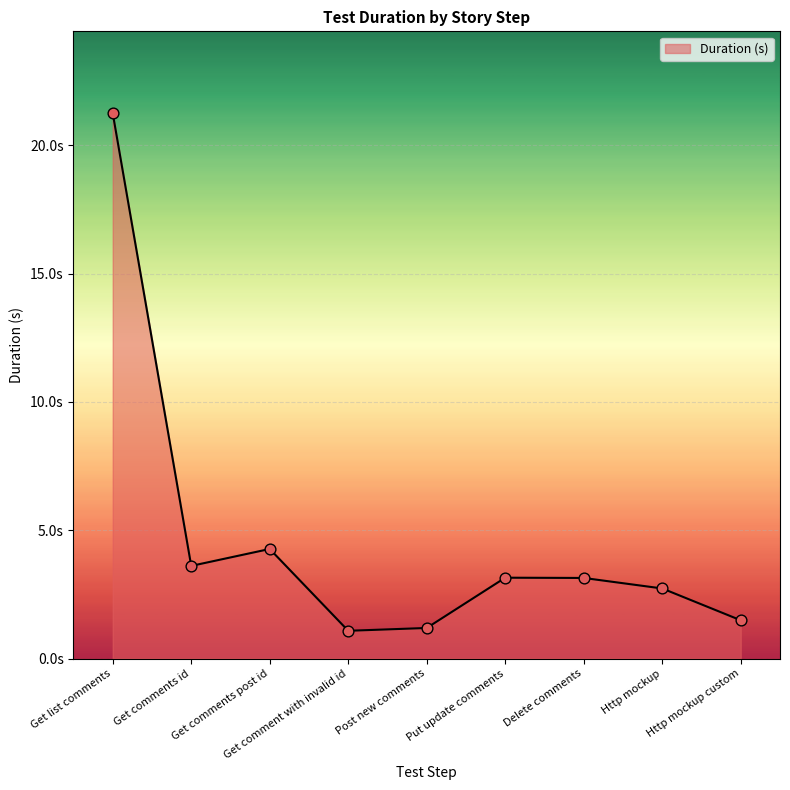

Between Put update comments and Get comment with invalid id, which is larger?

Put update comments